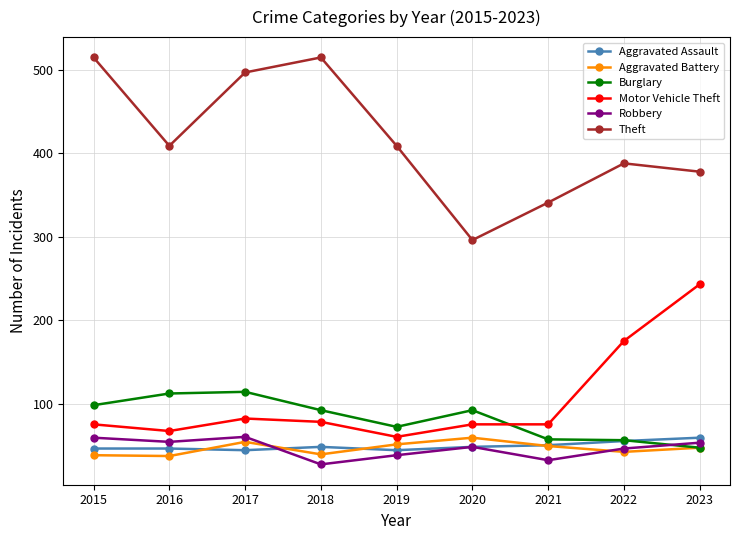

At 2019, list the series in order from smallest to largest.

Robbery, Aggravated Assault, Aggravated Battery, Motor Vehicle Theft, Burglary, Theft